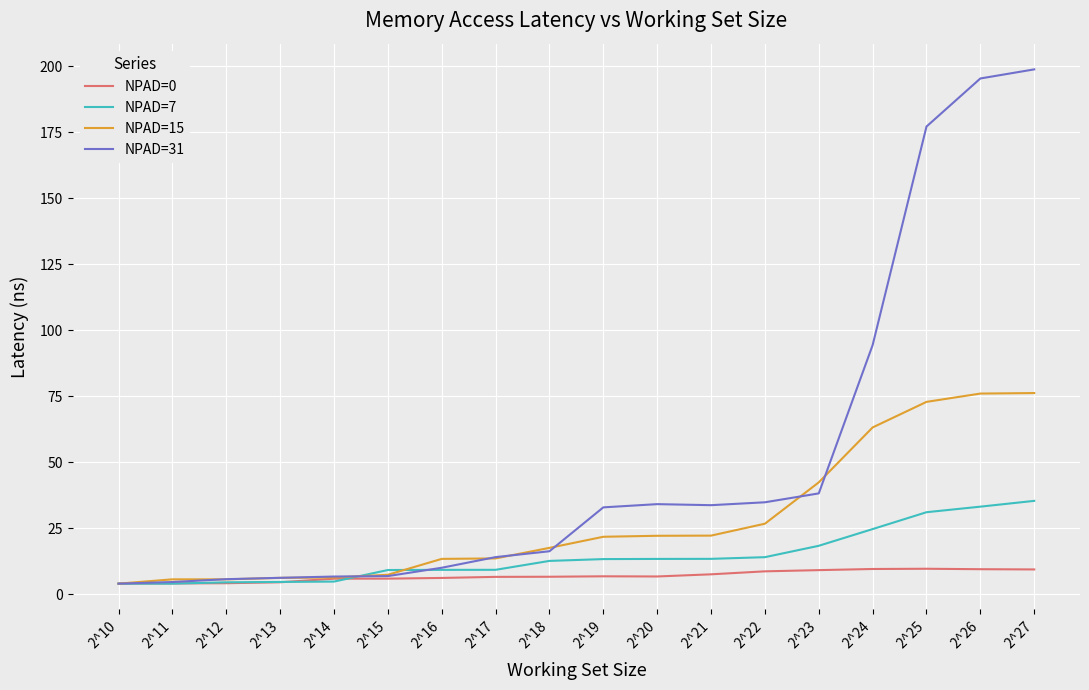

True or false: NPAD=15 has a value of 22.2 at 2^21.

True